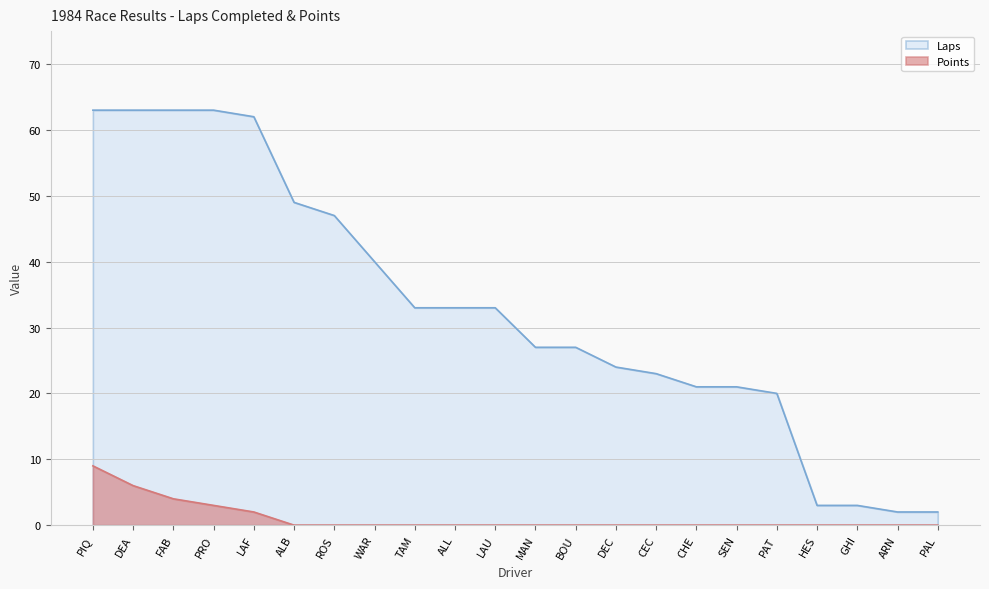

What is the total value across all series at PRO?

66